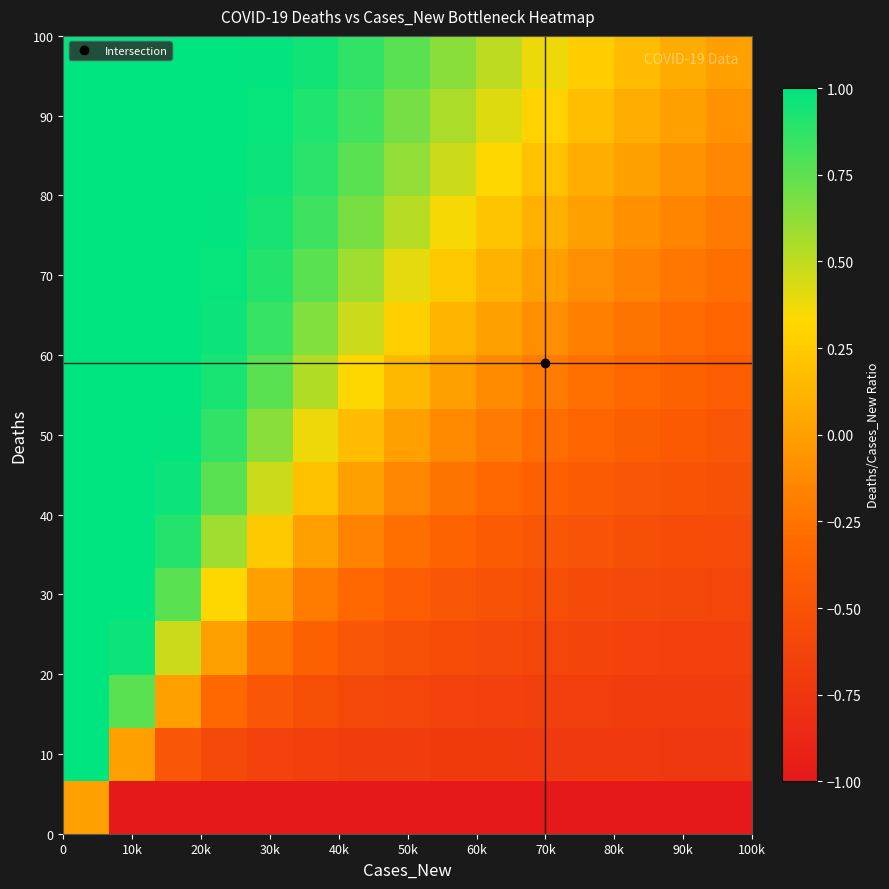

Count the number of data series in this chart.

15